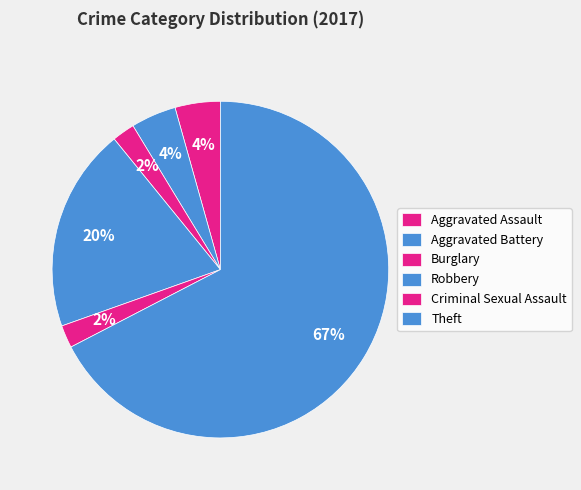

Count the number of slices in the pie.

6